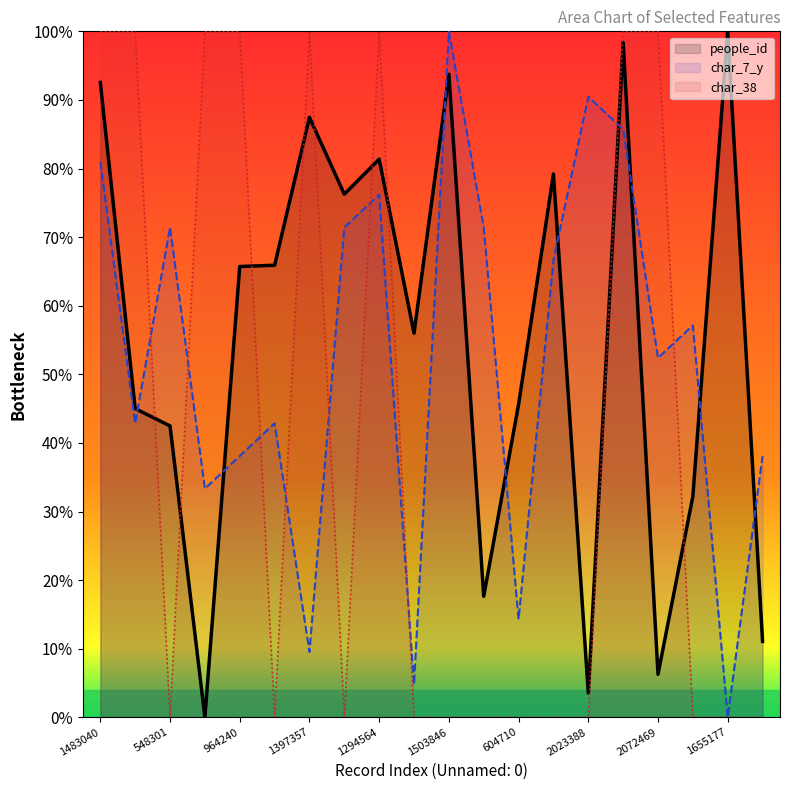

Which series has the largest total across all categories?

people_id